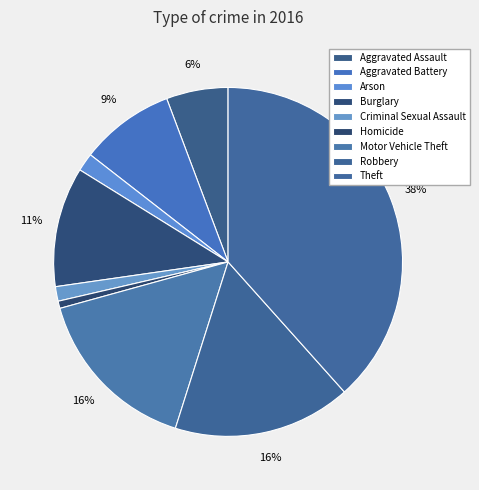

Does any single category account for the majority?

No